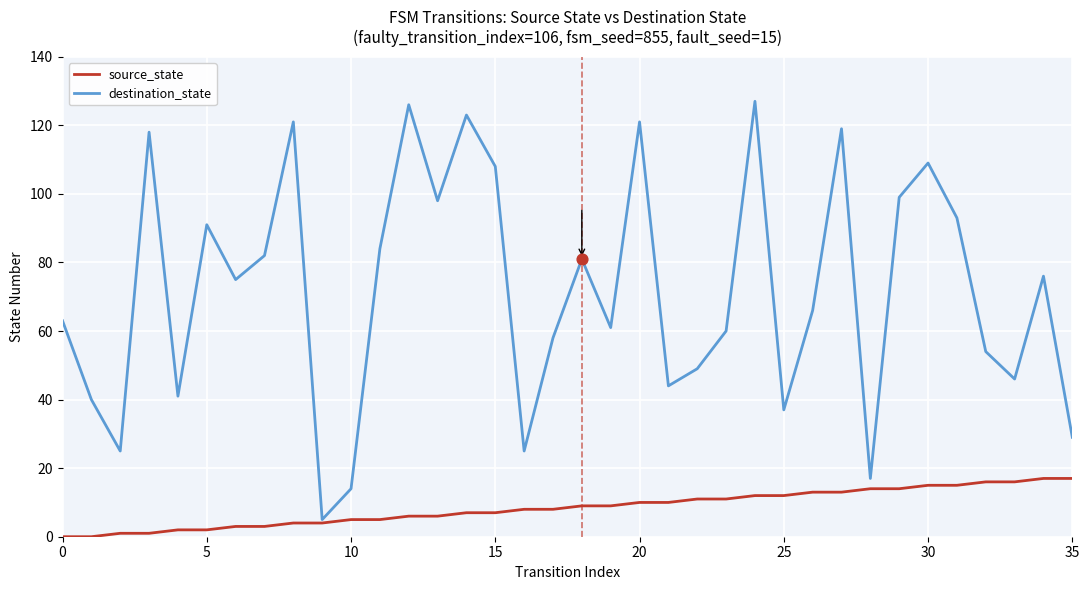

Which series has the largest total across all categories?

destination_state